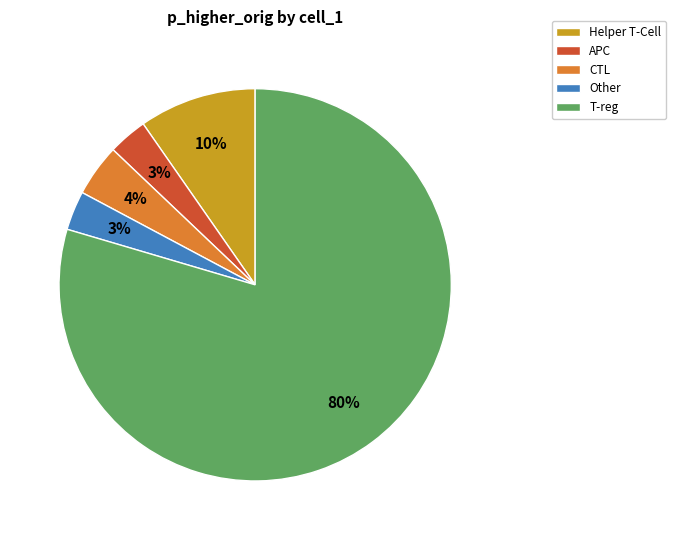

Is it true that Helper T-Cell is 3% of the pie?

False